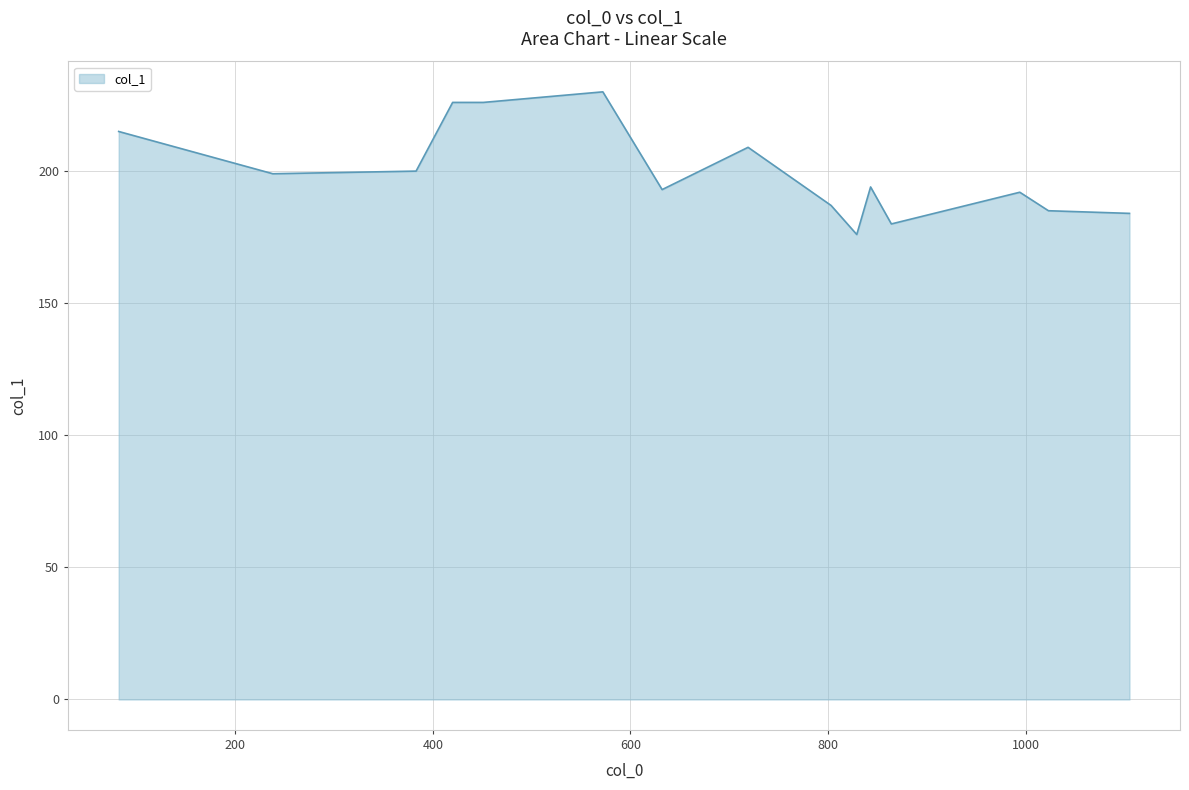

What is the sum of all values?

2996